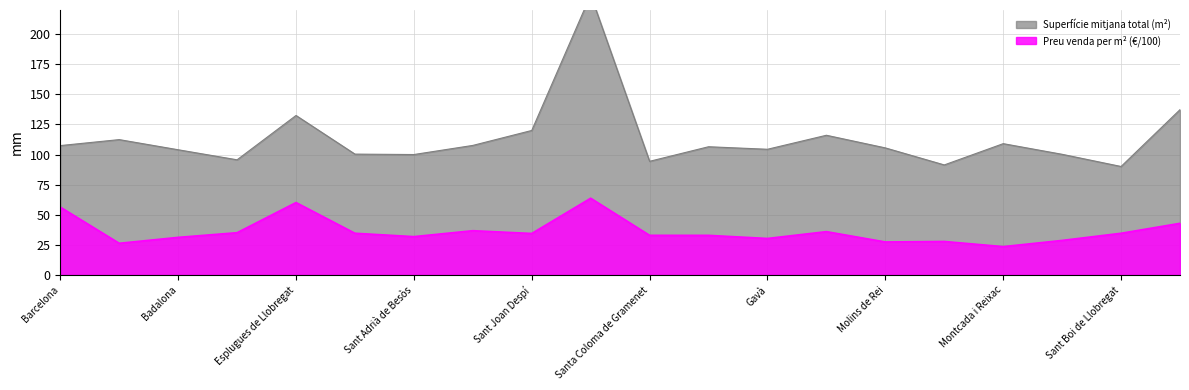

How many lines are shown in the chart?

2